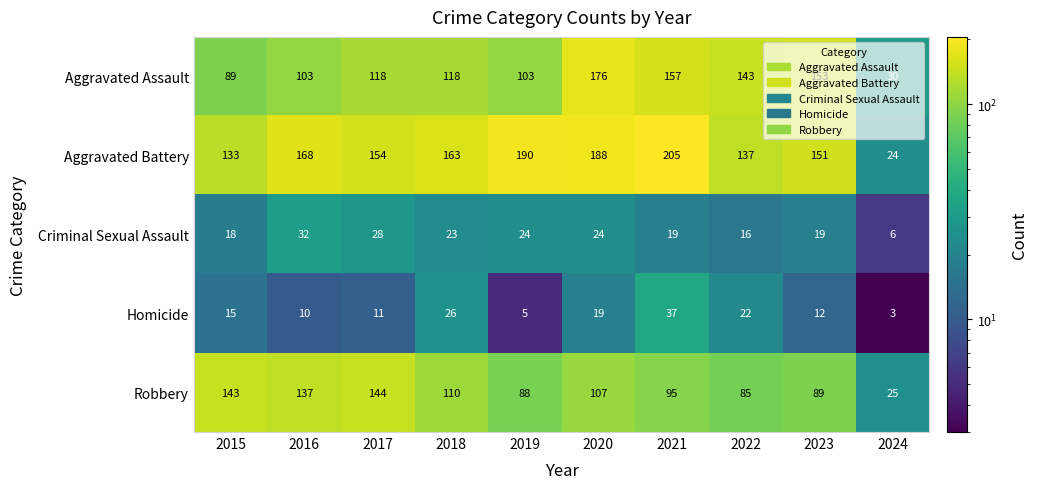

At how many categories does at least one series exceed 204?

1